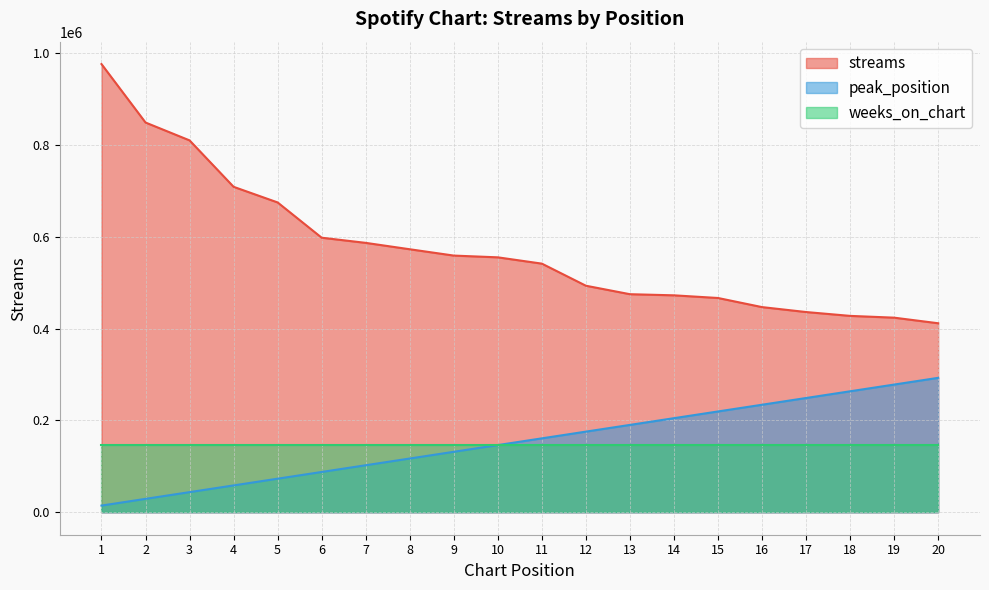

Which category has the highest value in the streams series?

1